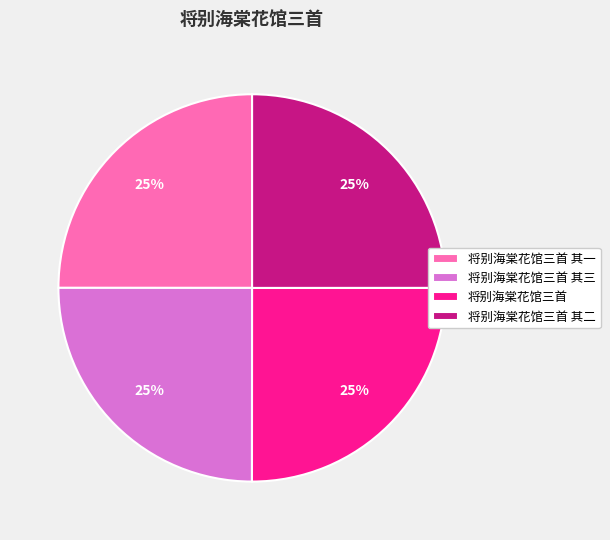

What is the ratio of the value at 将别海棠花馆三首 to the value at 将别海棠花馆三首 其三?

1.0